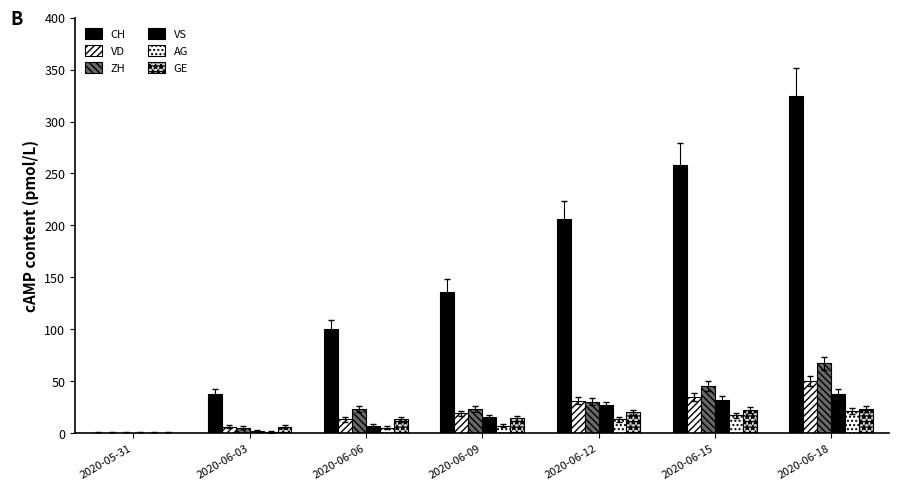

What is the sum of all CH values?

1063